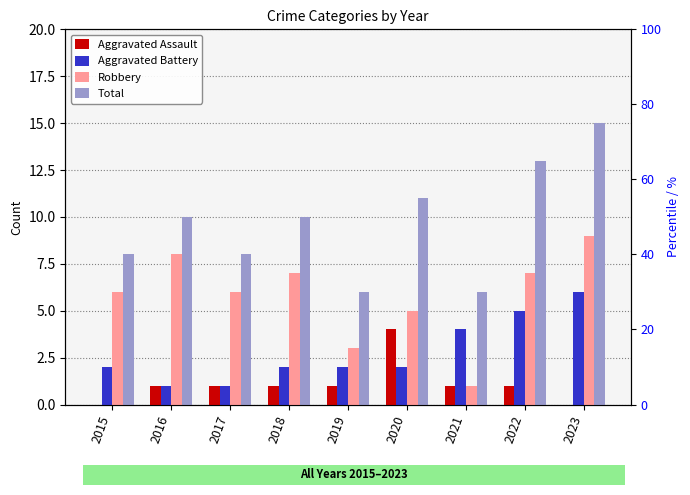

What is the sum of the Total values at 2023 and 2020?

26